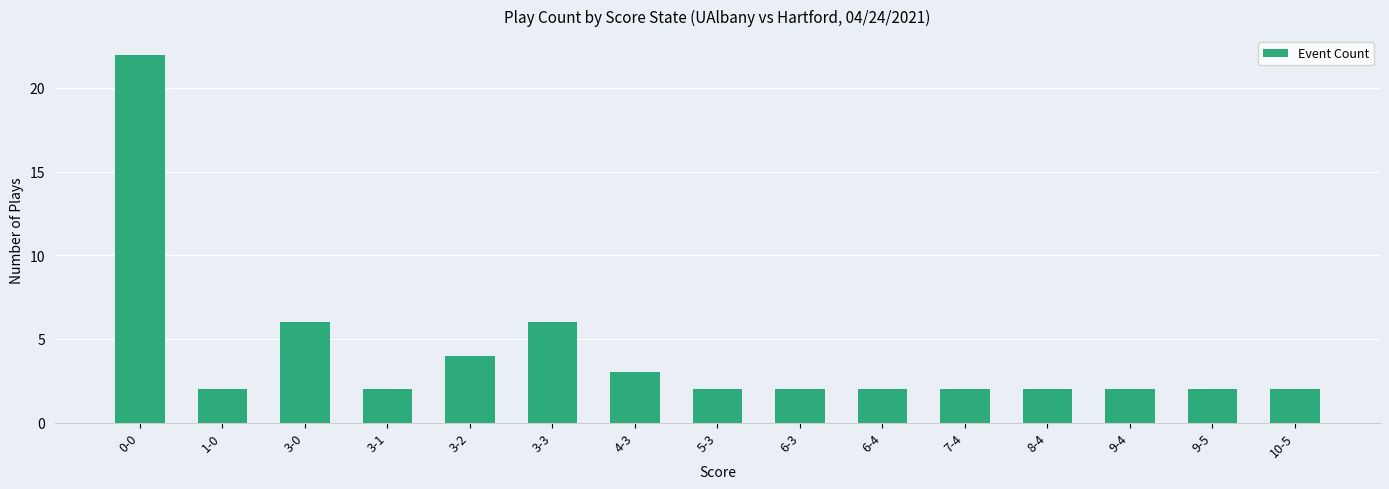

What is the greatest value displayed?

22